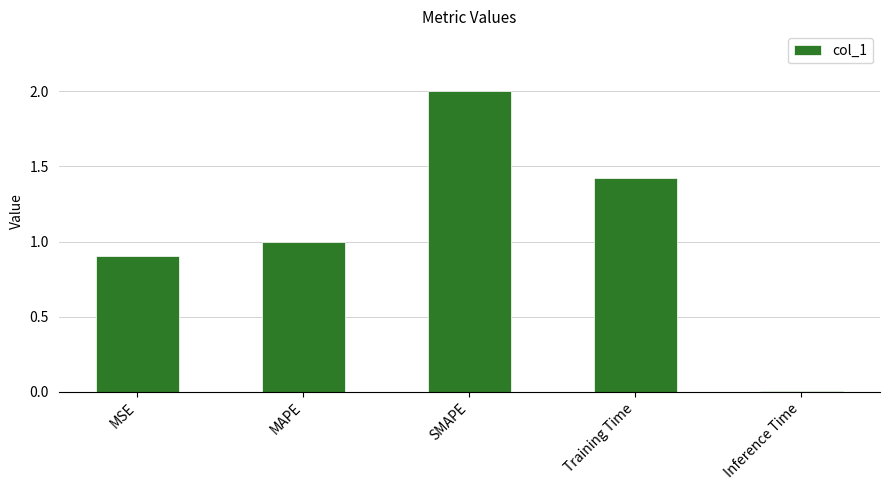

The value at MAPE is 0.6. True or false?

False